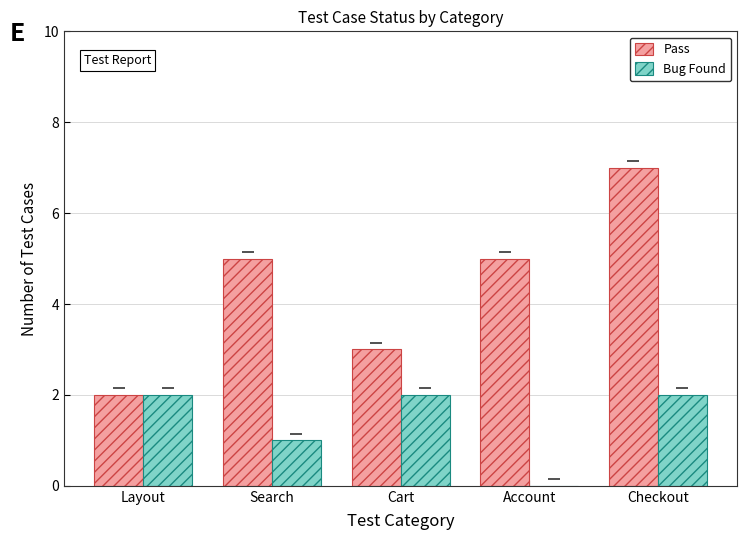

What is the sum of all Pass values?

22